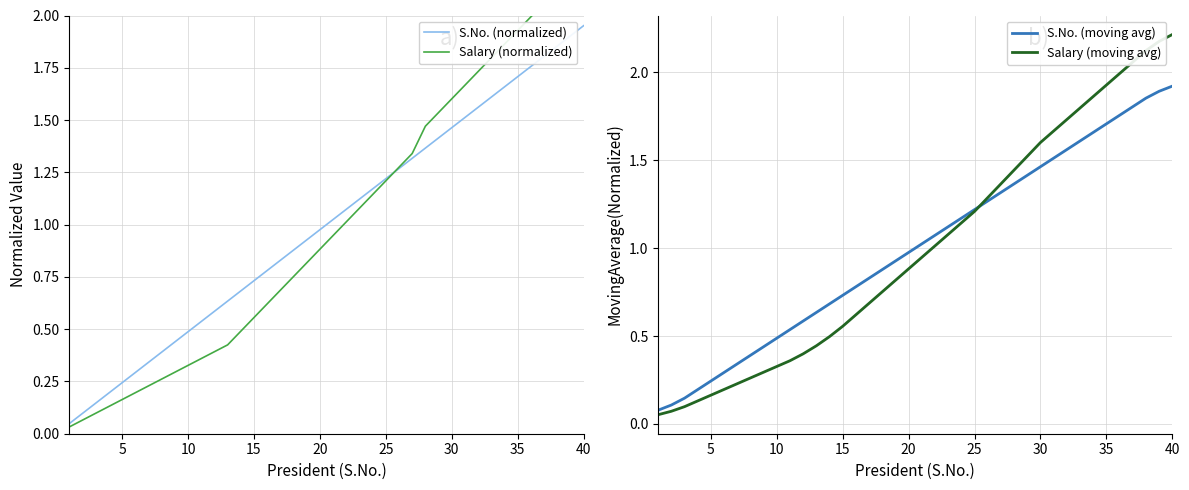

How many intersections are there between S.No. (moving avg) and Salary (normalized)?

1